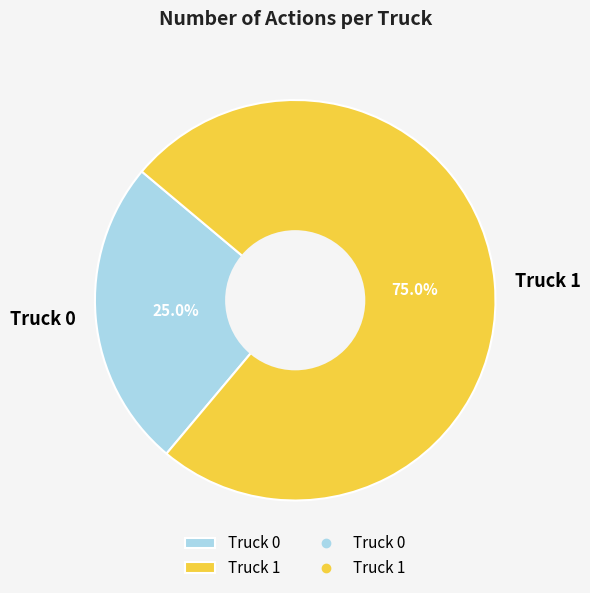

Between Truck 1 and Truck 0, which is larger?

Truck 1